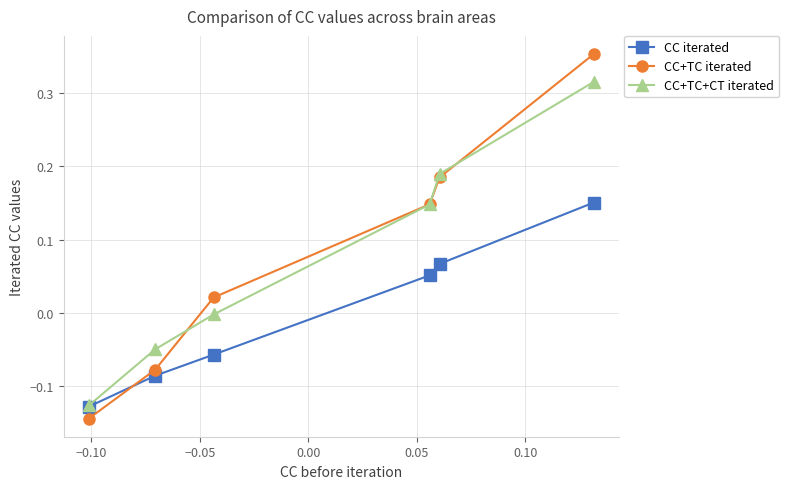

At how many categories does at least one series exceed 0?

4